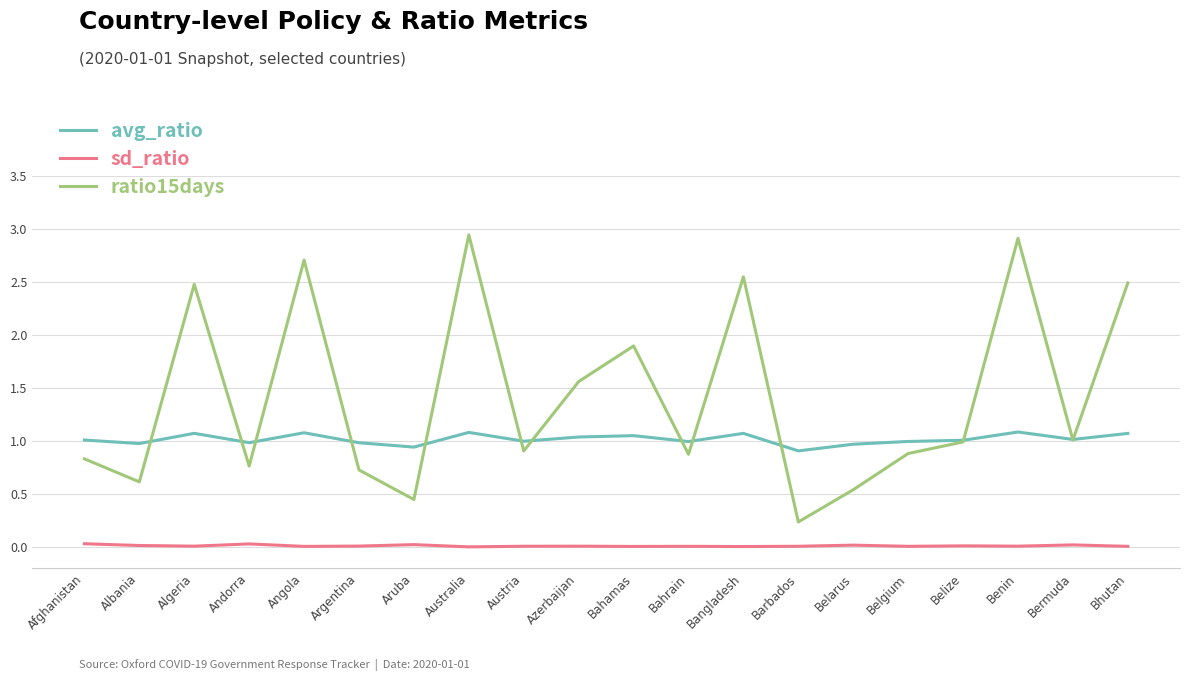

True or false: sd_ratio and avg_ratio cross at least once.

False